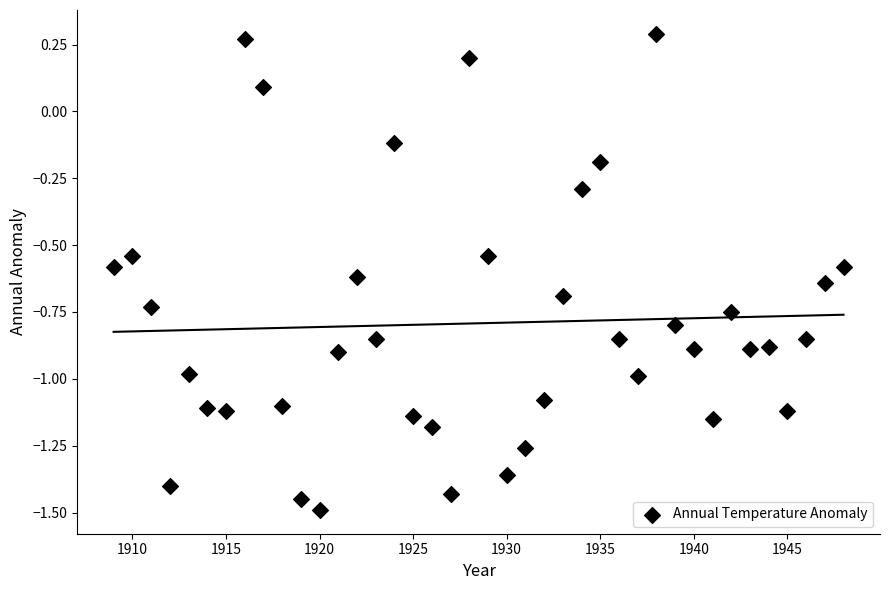

What is the range of Y values (max minus min)?

1.8